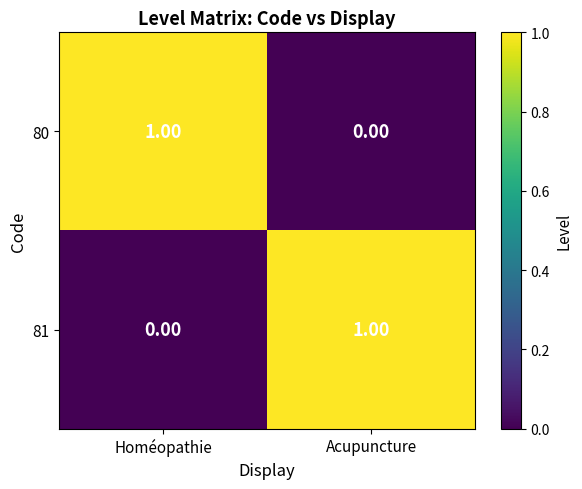

Rank the categories by 80 value from highest to lowest.

Homéopathie, Acupuncture